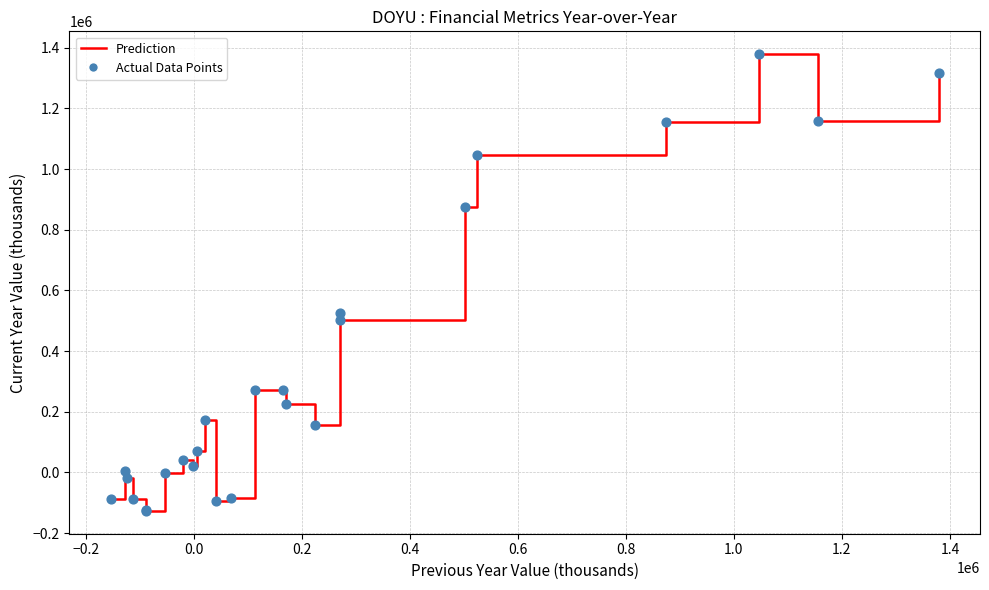

What is the greatest value displayed?

1379000